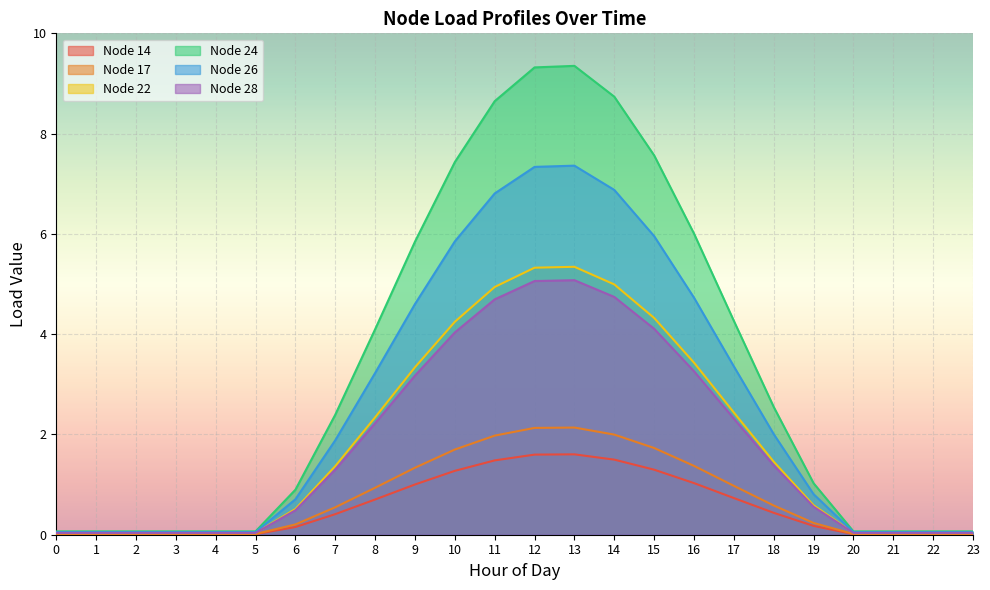

At 6, list the series in order from largest to smallest.

Node 24, Node 26, Node 22, Node 28, Node 14, Node 17